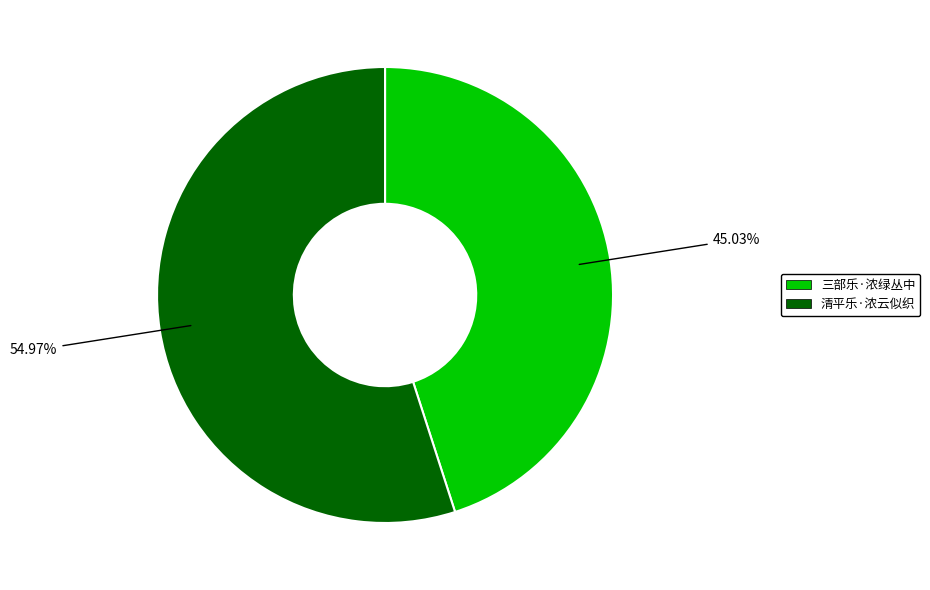

Approximately how many times larger is the value at 清平乐·浓云似织 compared to 三部乐·浓绿丛中?

1.2